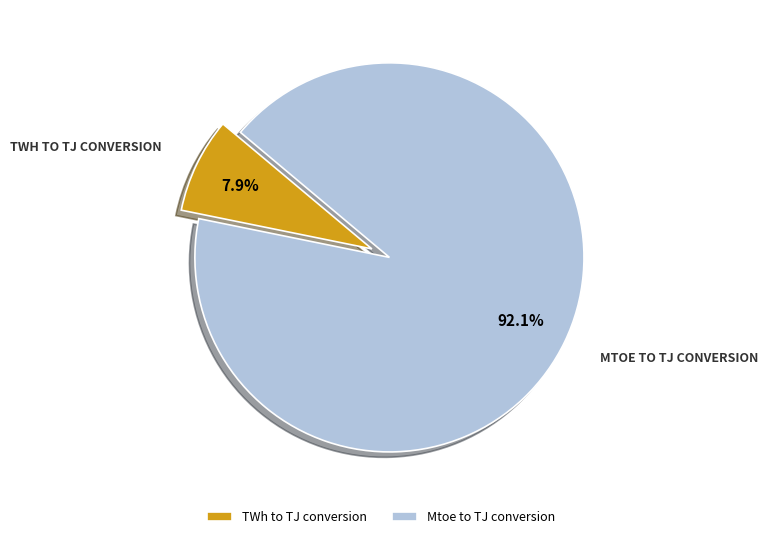

What is the largest slice in the pie chart?

Mtoe to TJ conversion